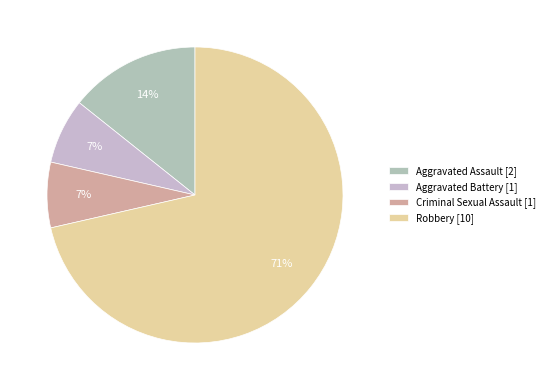

How many segments does this pie chart have?

4